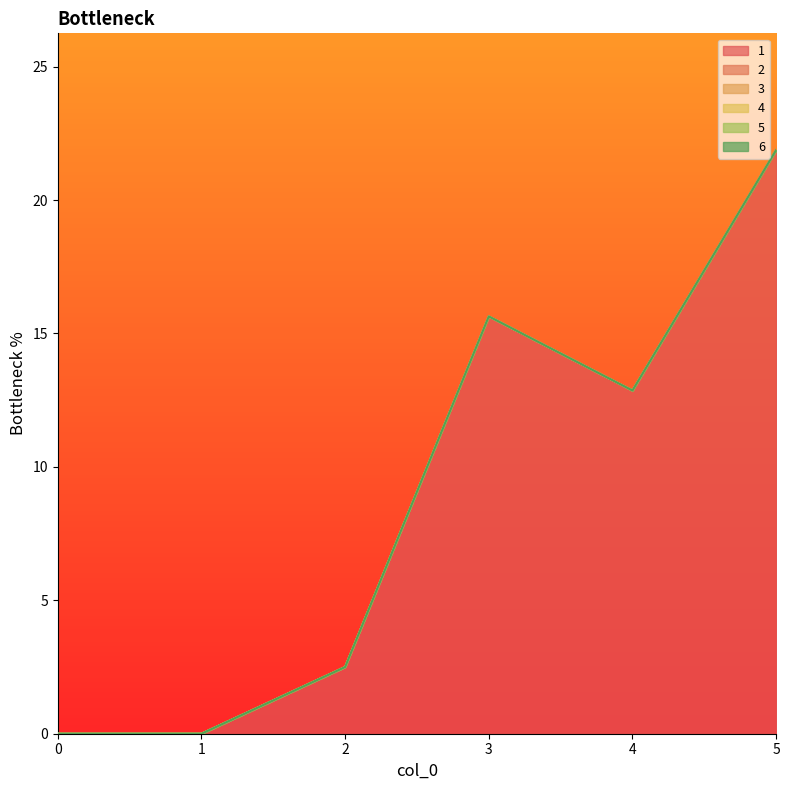

True or false: 4 and 3 intersect in this chart.

False